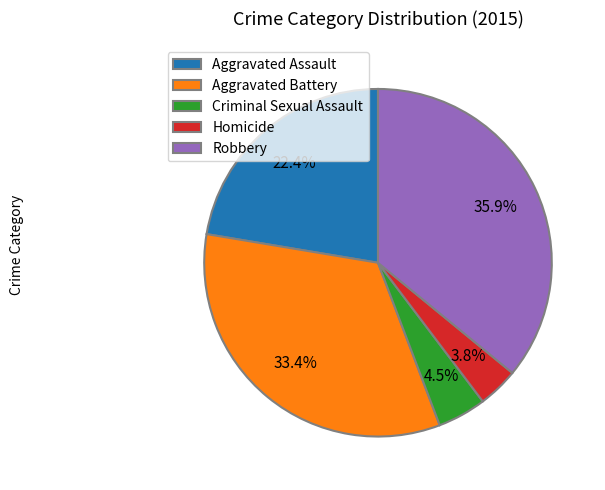

What is the ratio of the value at Aggravated Assault to the value at Homicide?

5.9